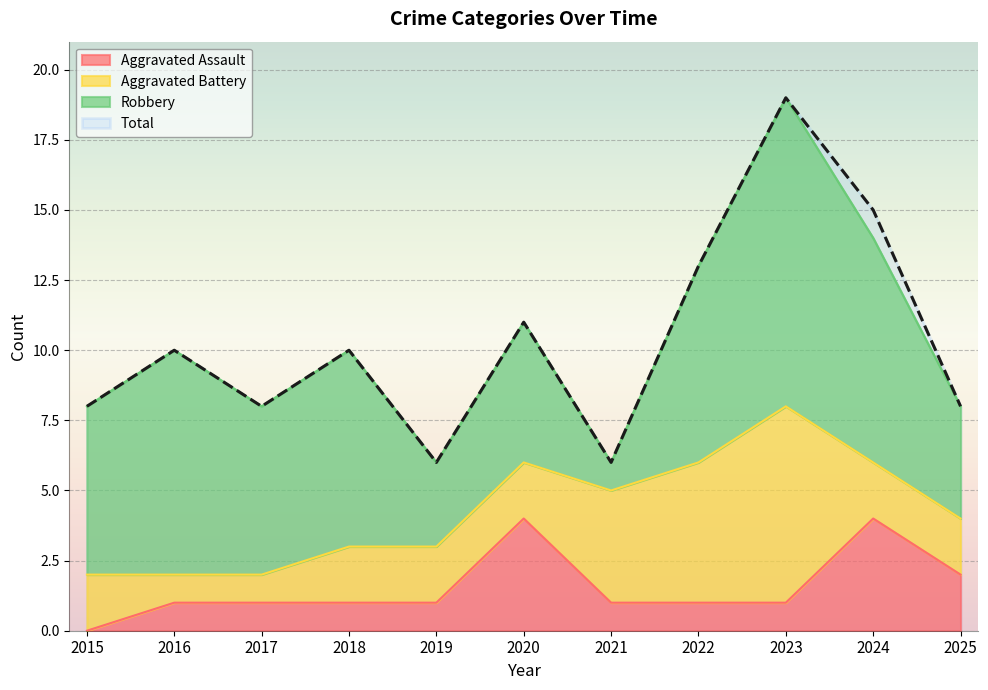

True or false: Aggravated Assault has a value of 0 at 2017.

False